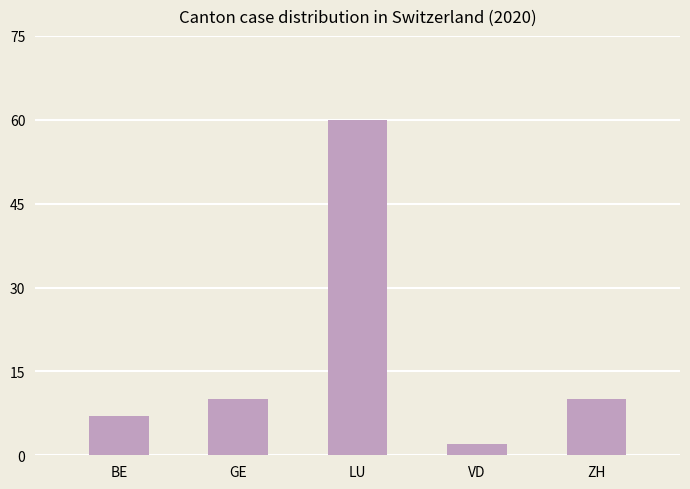

What is the label of the 4th bar from the right?

GE